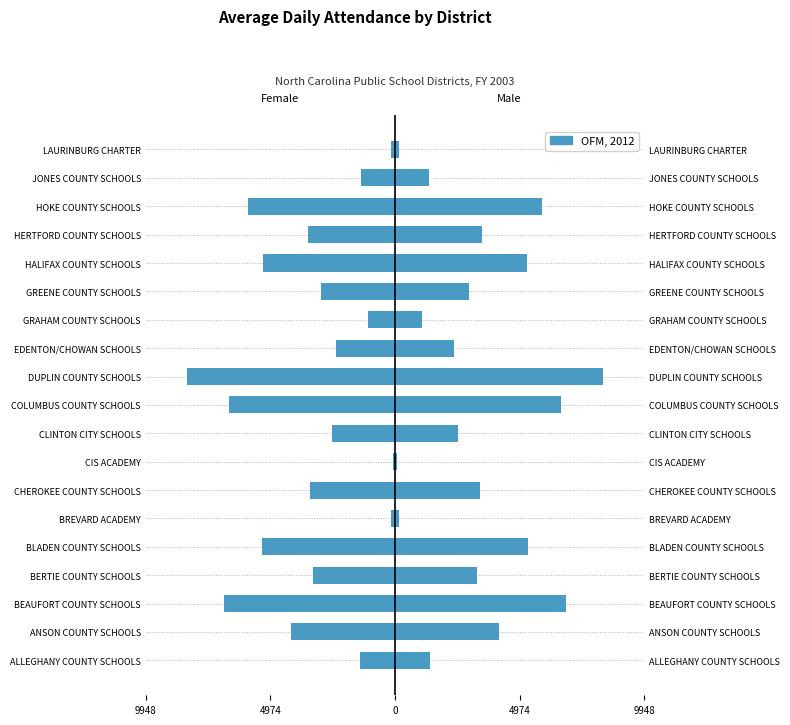

What is the minimum value shown in the chart?

-8290